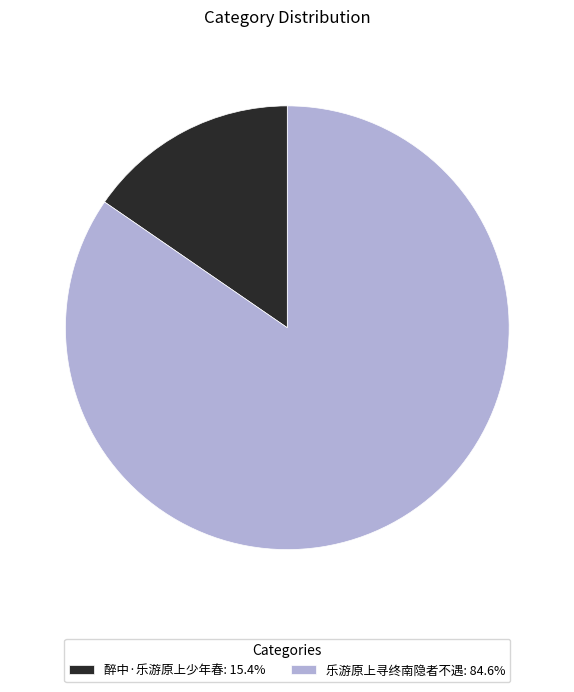

Is the sum of 醉中·乐游原上少年春 and 乐游原上寻终南隐者不遇 greater than half?

Yes